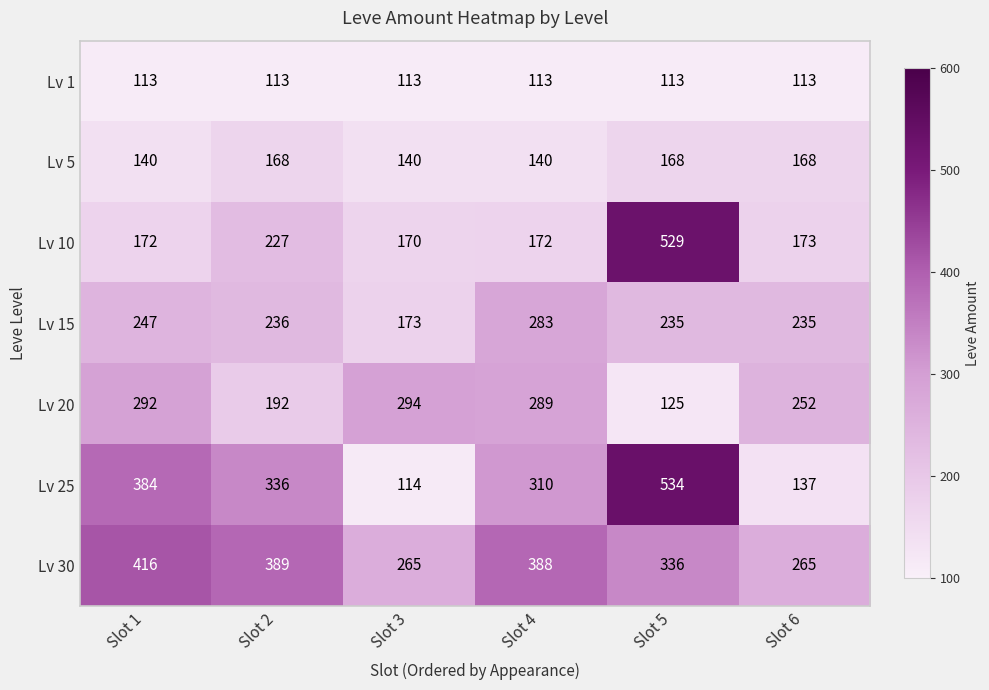

What is the minimum value shown in the chart?

113